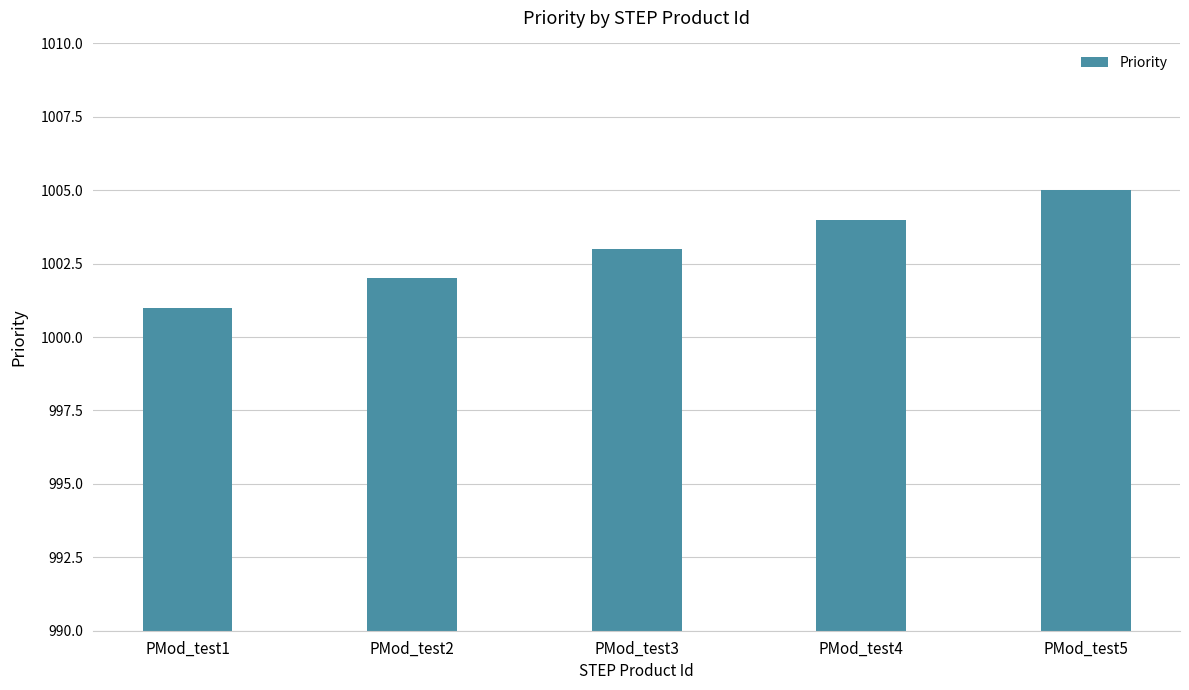

Rank the categories by value from lowest to highest.

PMod_test1, PMod_test2, PMod_test3, PMod_test4, PMod_test5